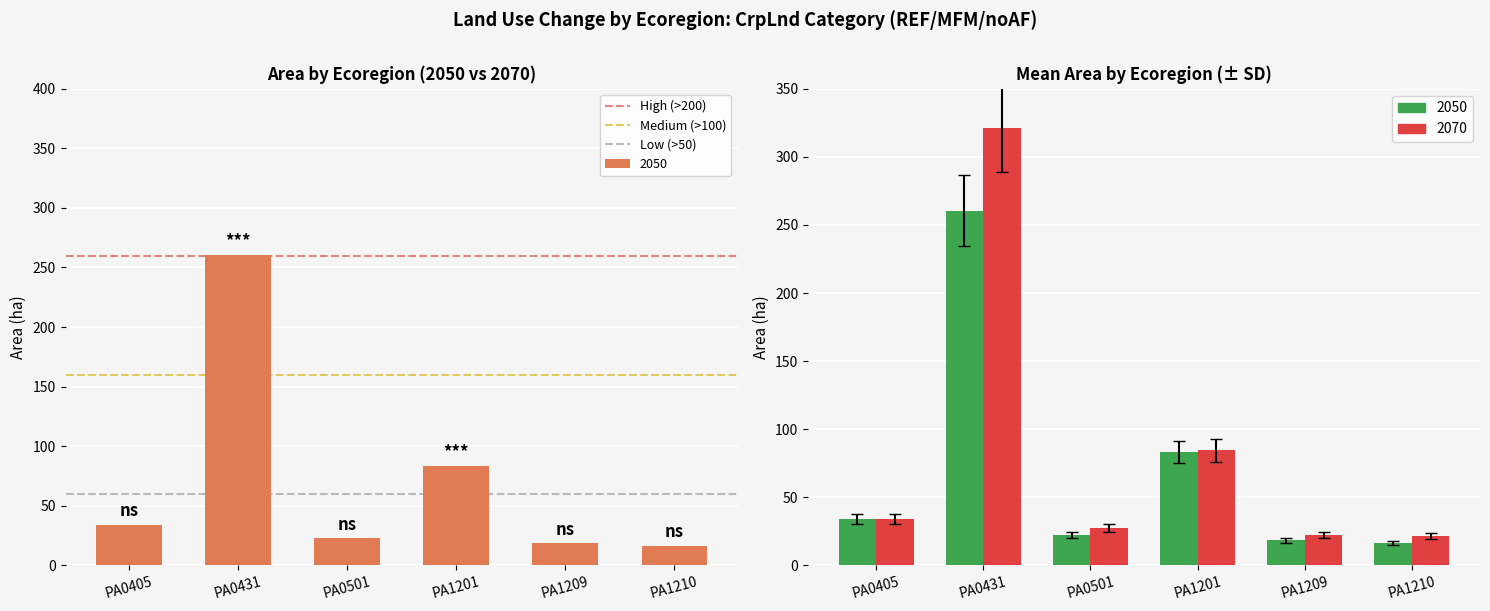

Between PA0405 and PA0431, which is larger?

PA0405